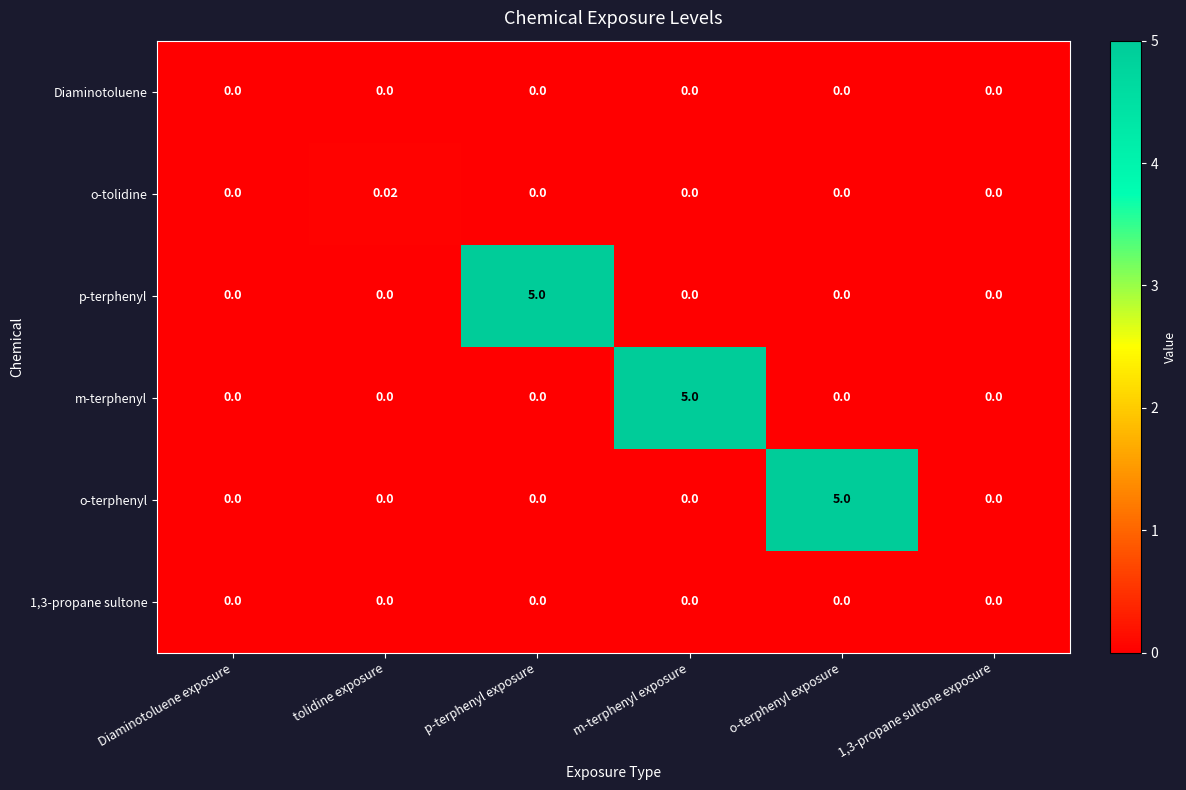

What is the maximum value shown in the chart?

5.0